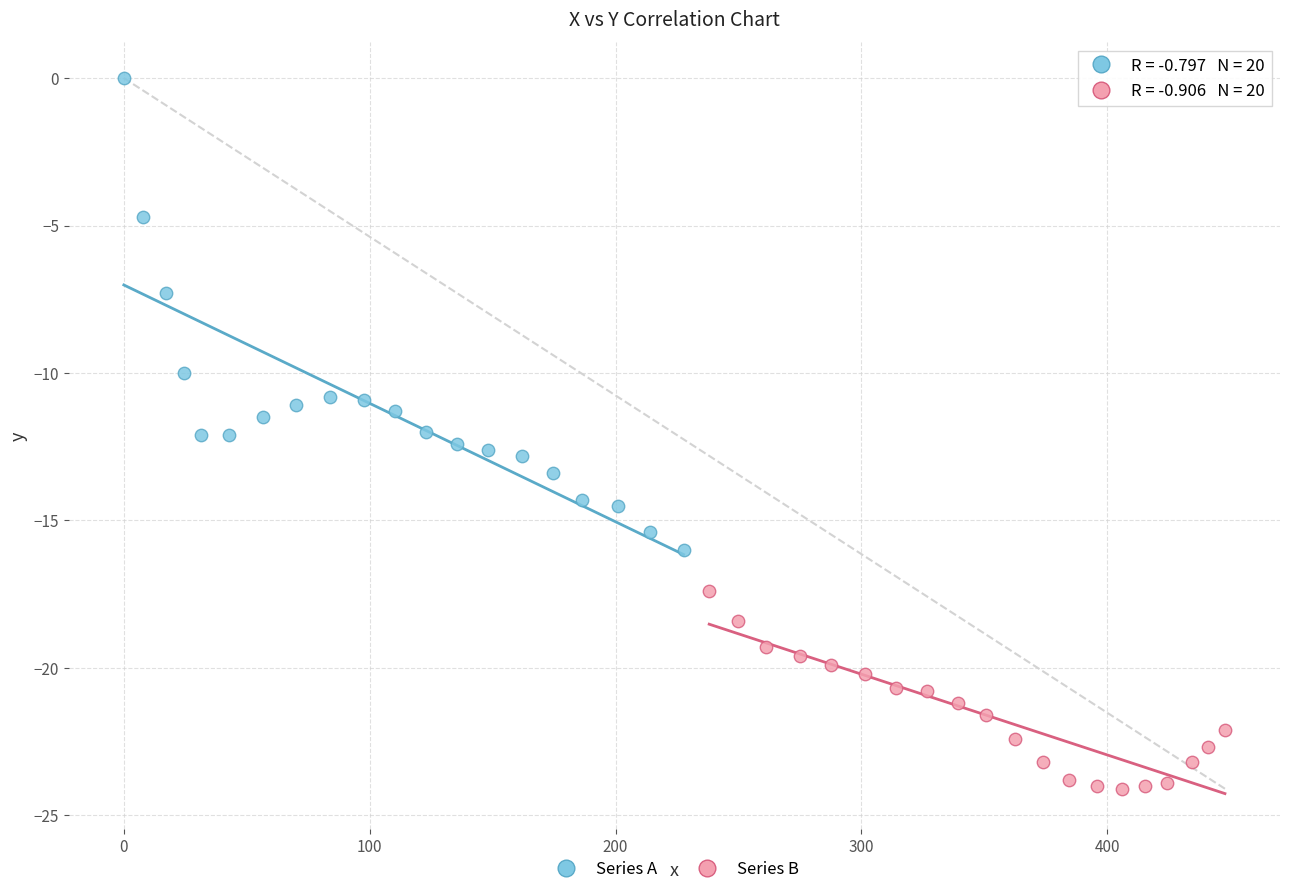

Which series contains the highest Y value?

Series A